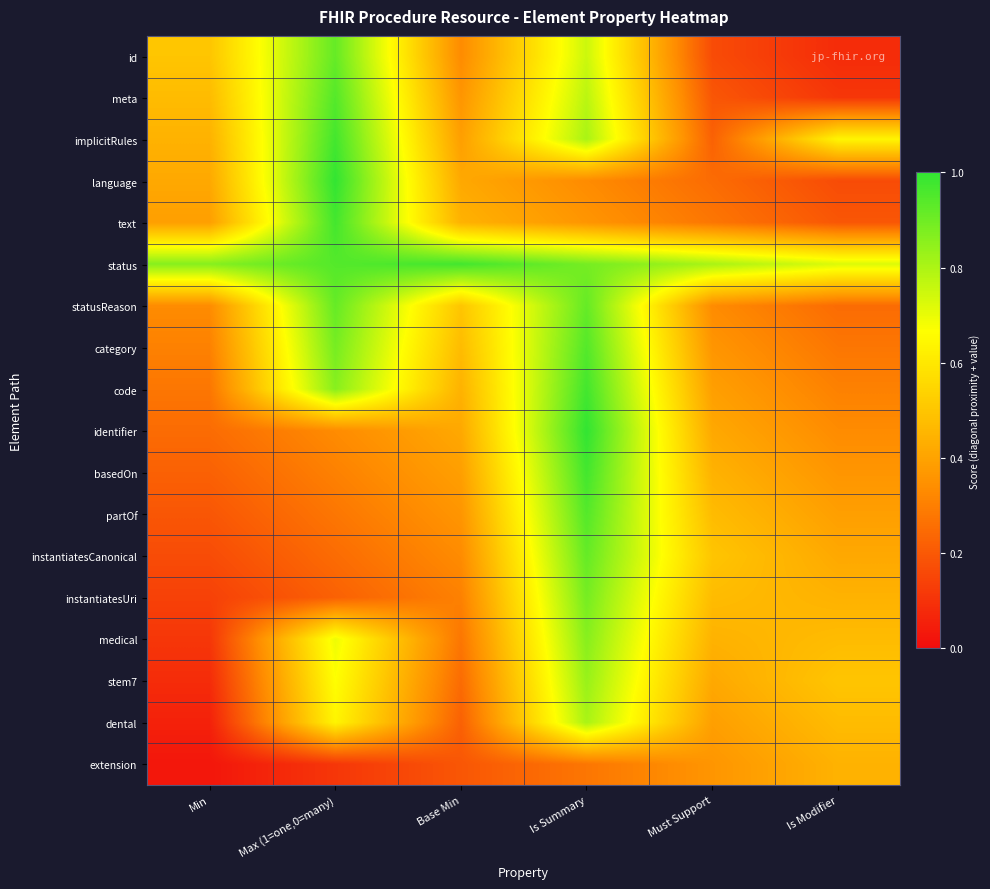

Reading left to right, list all the values displayed in this chart.

id: Min=0.5	Max (1=one,0=many)=0.9	Base Min=0.3	Is Summary=0.8	Must Support=0.2	Is Modifier=0.1
meta: Min=0.5	Max (1=one,0=many)=0.9	Base Min=0.4	Is Summary=0.8	Must Support=0.2	Is Modifier=0.1
implicitRules: Min=0.4	Max (1=one,0=many)=1.0	Base Min=0.4	Is Summary=0.8	Must Support=0.2	Is Modifier=0.6
language: Min=0.4	Max (1=one,0=many)=1.0	Base Min=0.4	Is Summary=0.3	Must Support=0.2	Is Modifier=0.2
text: Min=0.4	Max (1=one,0=many)=1.0	Base Min=0.4	Is Summary=0.4	Must Support=0.3	Is Modifier=0.2
status: Min=0.9	Max (1=one,0=many)=0.9	Base Min=1.0	Is Summary=0.9	Must Support=0.8	Is Modifier=0.7
statusReason: Min=0.3	Max (1=one,0=many)=0.9	Base Min=0.5	Is Summary=0.9	Must Support=0.3	Is Modifier=0.2
category: Min=0.3	Max (1=one,0=many)=0.9	Base Min=0.5	Is Summary=0.9	Must Support=0.4	Is Modifier=0.3
code: Min=0.3	Max (1=one,0=many)=0.9	Base Min=0.4	Is Summary=1.0	Must Support=0.4	Is Modifier=0.3
identifier: Min=0.2	Max (1=one,0=many)=0.3	Base Min=0.4	Is Summary=1.0	Must Support=0.4	Is Modifier=0.3
basedOn: Min=0.2	Max (1=one,0=many)=0.3	Base Min=0.4	Is Summary=1.0	Must Support=0.4	Is Modifier=0.4
partOf: Min=0.2	Max (1=one,0=many)=0.3	Base Min=0.4	Is Summary=0.9	Must Support=0.5	Is Modifier=0.4
instantiatesCanonical: Min=0.2	Max (1=one,0=many)=0.2	Base Min=0.3	Is Summary=0.9	Must Support=0.5	Is Modifier=0.4
instantiatesUri: Min=0.1	Max (1=one,0=many)=0.2	Base Min=0.3	Is Summary=0.9	Must Support=0.5	Is Modifier=0.4
medical: Min=0.1	Max (1=one,0=many)=0.7	Base Min=0.3	Is Summary=0.9	Must Support=0.4	Is Modifier=0.5
stem7: Min=0.1	Max (1=one,0=many)=0.7	Base Min=0.2	Is Summary=0.8	Must Support=0.4	Is Modifier=0.5
dental: Min=0.1	Max (1=one,0=many)=0.6	Base Min=0.2	Is Summary=0.8	Must Support=0.4	Is Modifier=0.5
extension: Min=0.0	Max (1=one,0=many)=0.1	Base Min=0.2	Is Summary=0.3	Must Support=0.4	Is Modifier=0.4